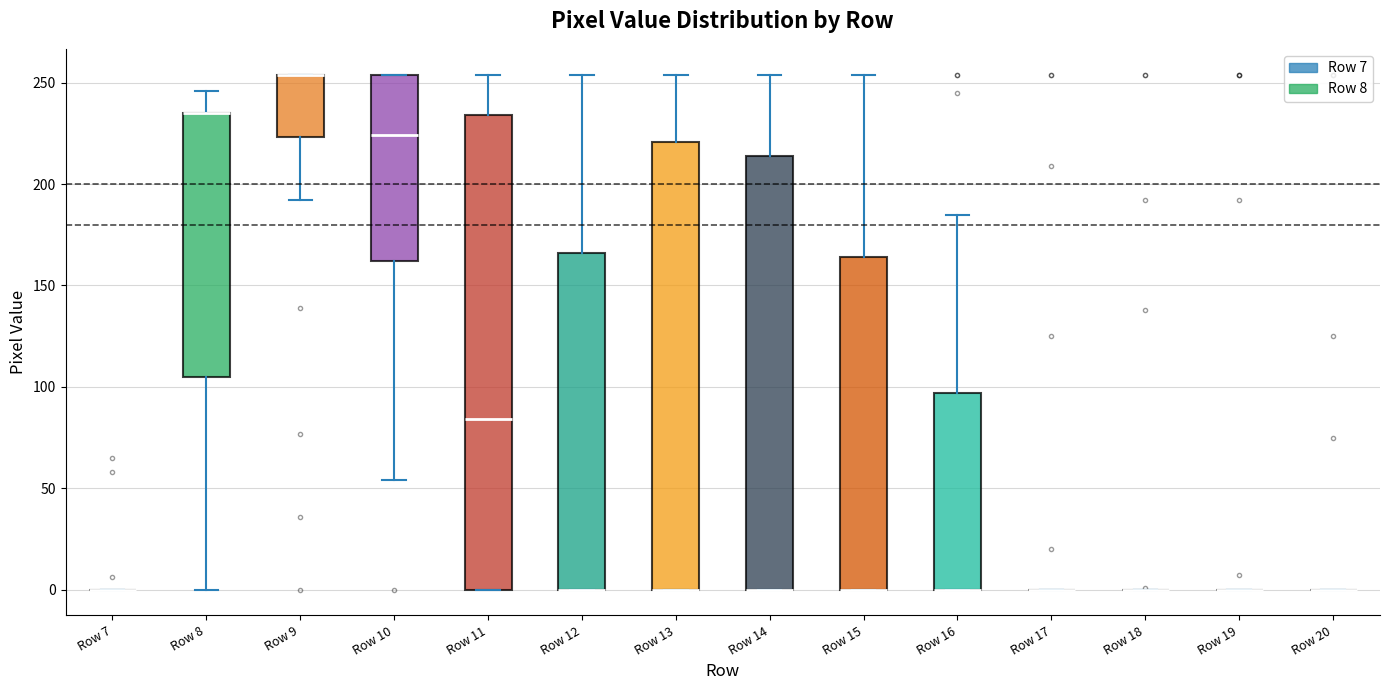

Reading left to right, read every box against the y-axis: the position of its median line, the range the box covers, and the ends of its whiskers. The values are not printed on the chart, so give them approximately, as read against the axis.

Row 7: box collapsed to a line at 0, whiskers 0 to 0
Row 8: median 235 (drawn on the box's upper edge), box 105 to 235, whiskers 0 to 245
Row 9: median 255 (drawn on the box's upper edge), box 225 to 255, whiskers 190 to 255
Row 10: median 225, box 160 to 255, whiskers 55 to 255
Row 11: median 85, box 0 to 235, whiskers 0 to 255
Row 12: median 0 (drawn on the box's lower edge), box 0 to 165, whiskers 0 to 255
Row 13: median 0 (drawn on the box's lower edge), box 0 to 220, whiskers 0 to 255
Row 14: median 0 (drawn on the box's lower edge), box 0 to 215, whiskers 0 to 255
Row 15: median 0 (drawn on the box's lower edge), box 0 to 165, whiskers 0 to 255
Row 16: median 0 (drawn on the box's lower edge), box 0 to 95, whiskers 0 to 185
Row 17: box collapsed to a line at 0, whiskers 0 to 0
Row 18: box collapsed to a line at 0, whiskers 0 to 0
Row 19: box collapsed to a line at 0, whiskers 0 to 0
Row 20: box collapsed to a line at 0, whiskers 0 to 0